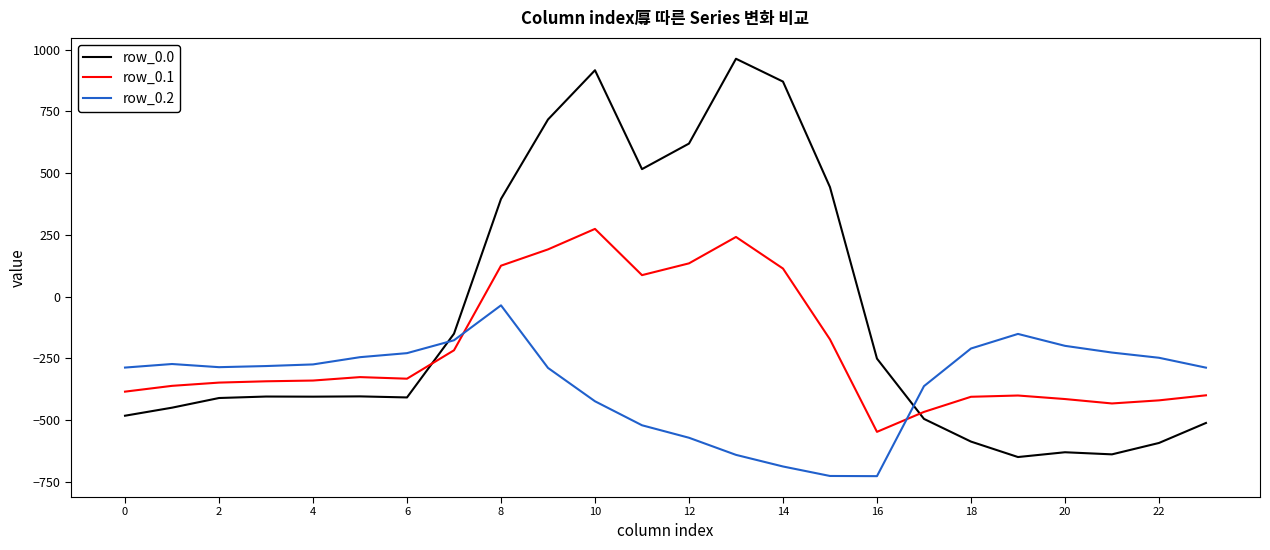

Count the number of categories in the chart.

24